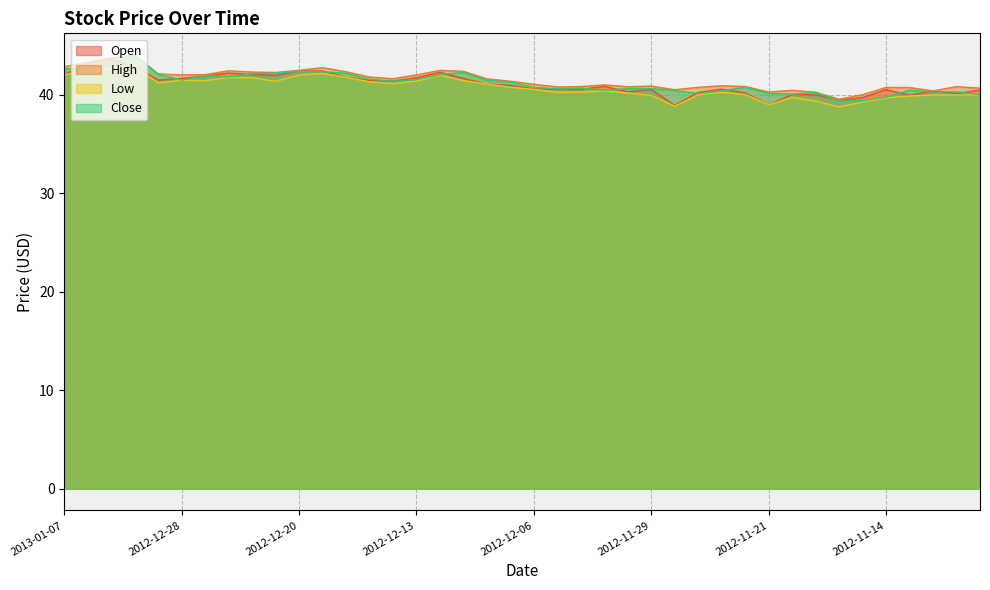

What is the difference between the Open values at 2012-12-26 and 2012-12-11?

0.5